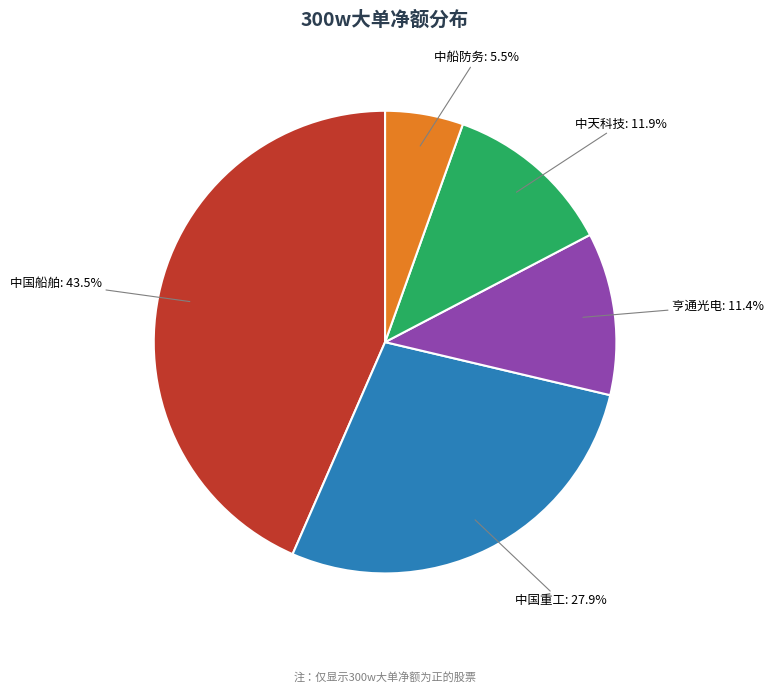

How many segments does this pie chart have?

5